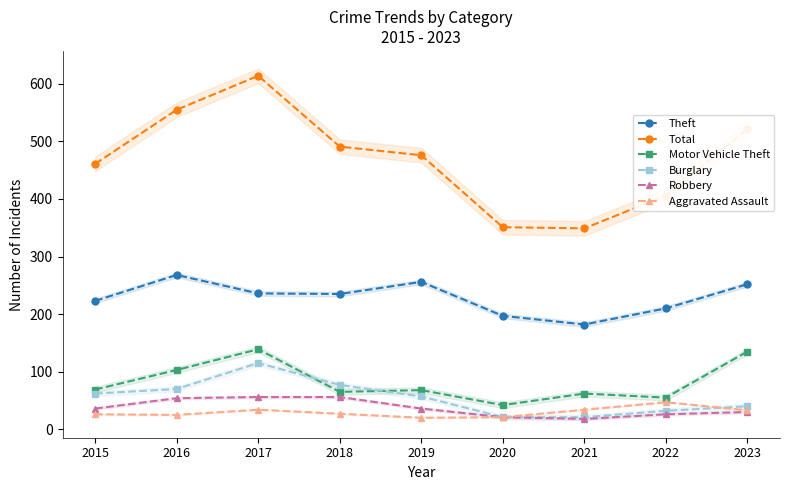

Is the value of Theft at 2021 greater than the value of Burglary at 2020?

Yes